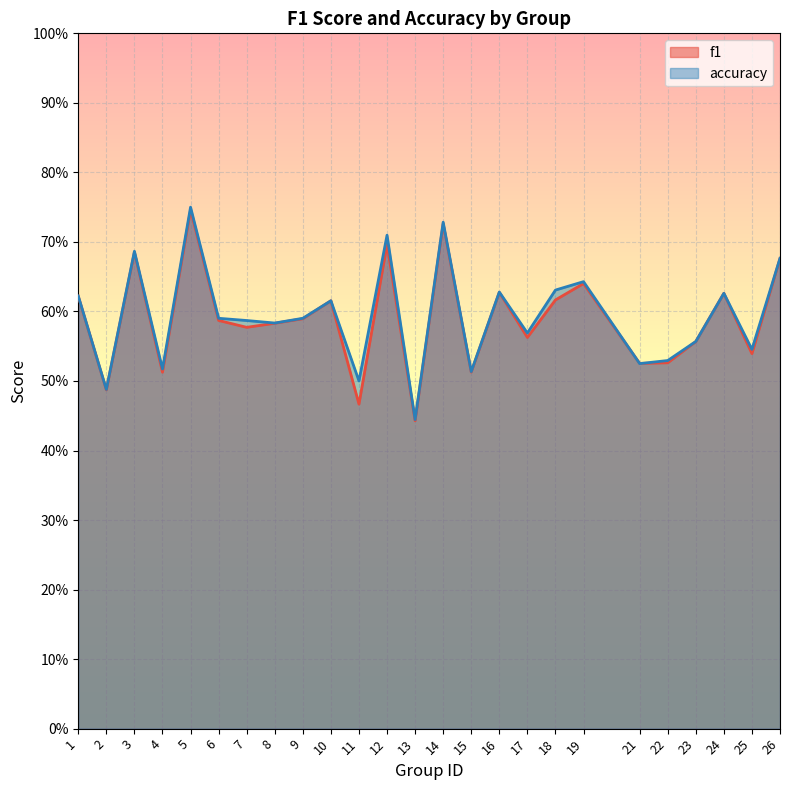

The f1 series shows 0.8 at 21. True or false?

False